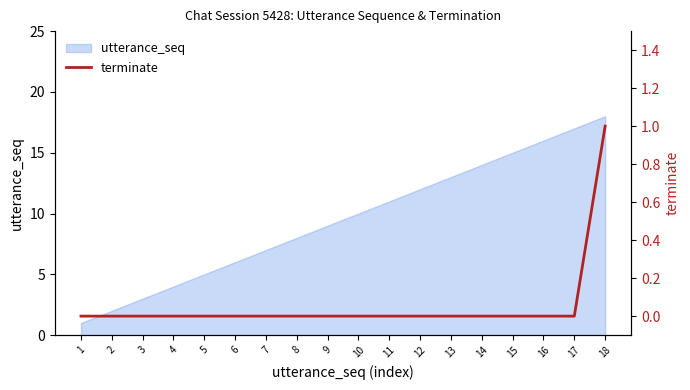

Is it true that the value at 1 is 0?

False